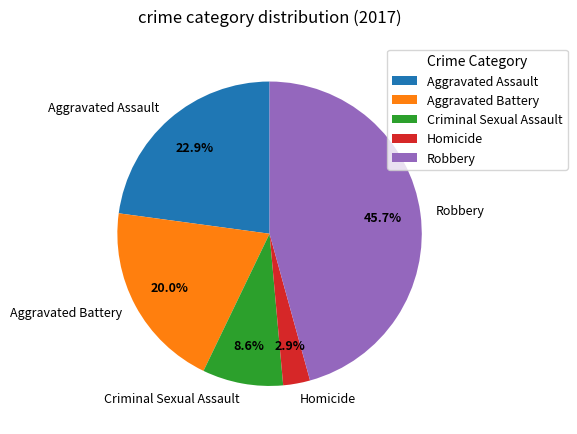

How many segments does this pie chart have?

5